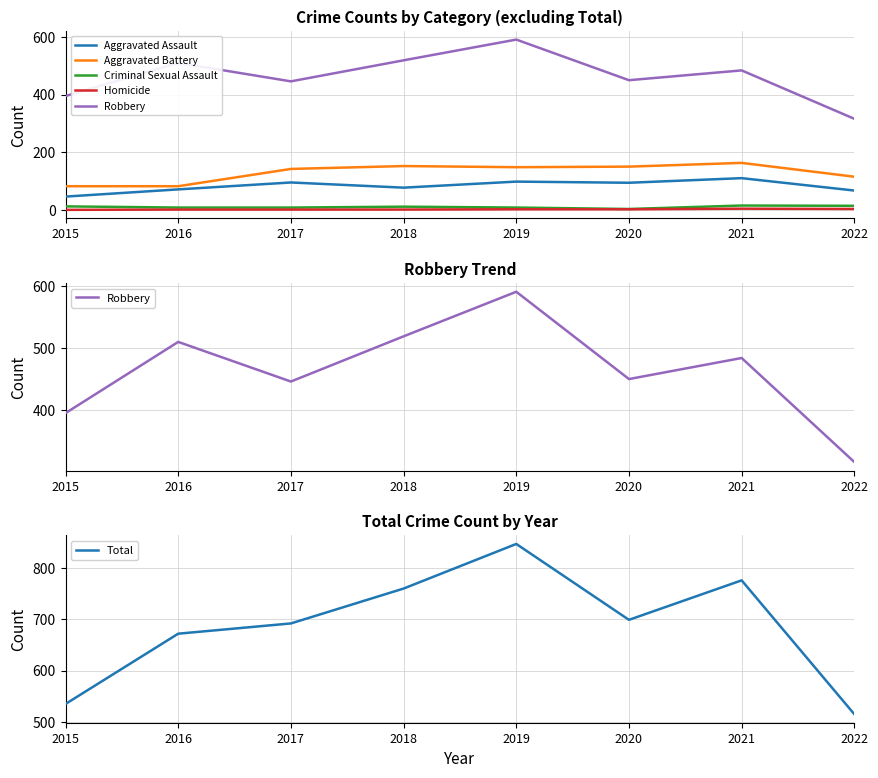

Is this an area chart (filled region under the line)?

No